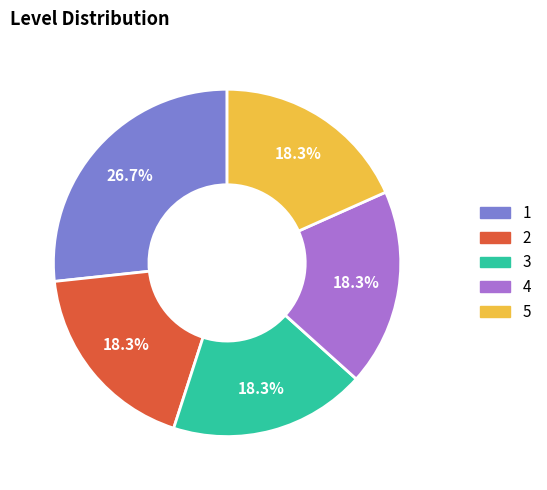

How many segments does this pie chart have?

5